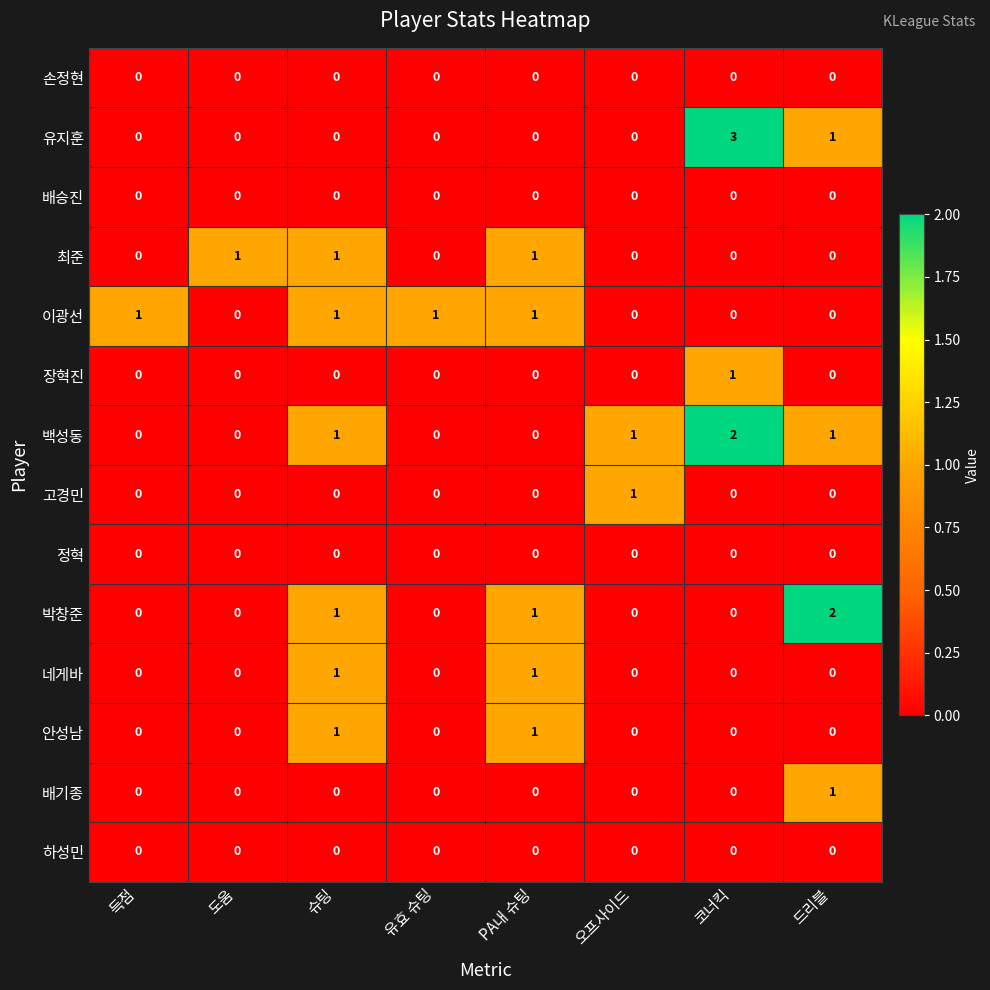

What is the maximum value shown in the chart?

3